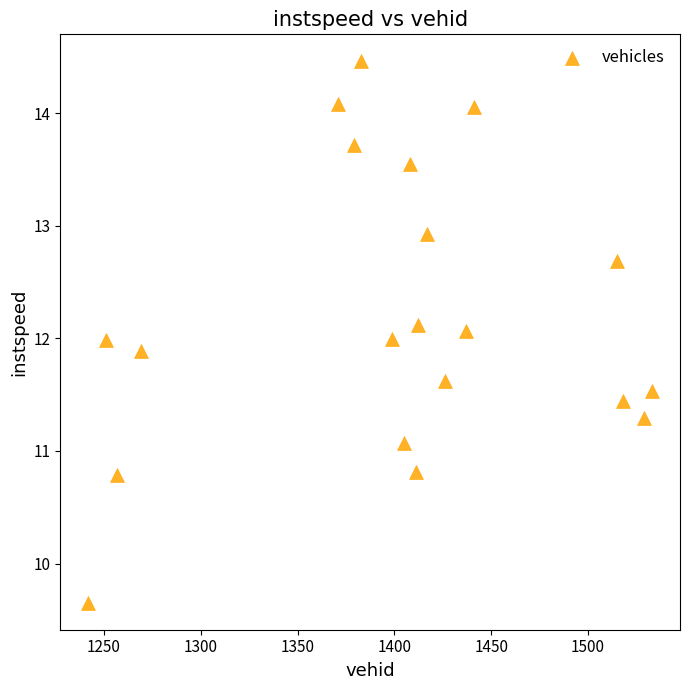

What is the range of X values (max minus min)?

291.0